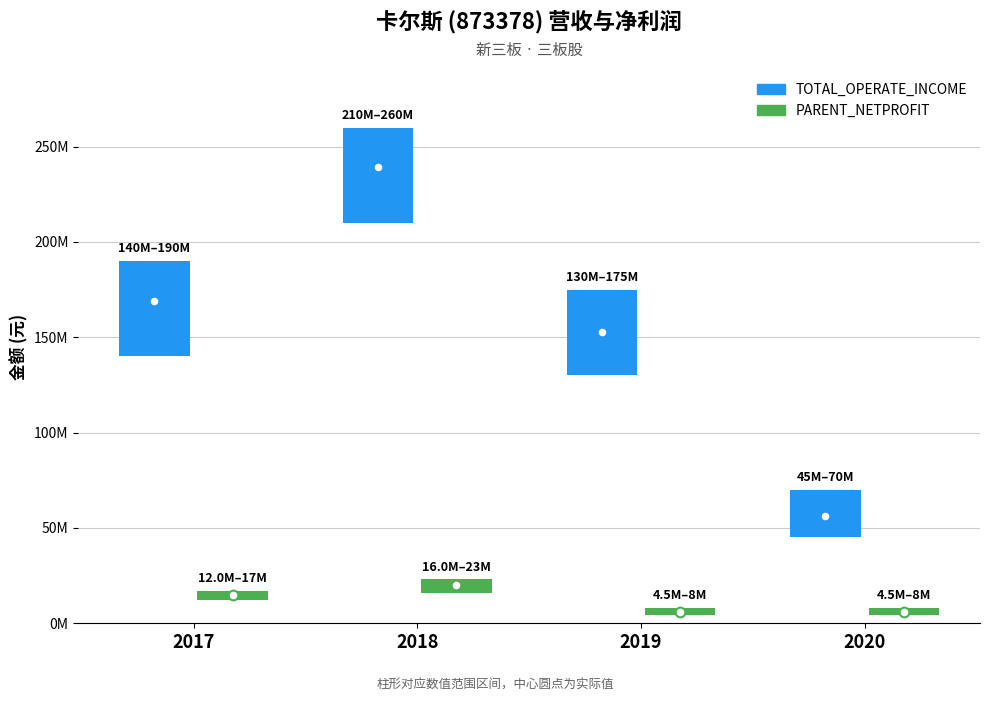

What is the sum of all TOTAL_OPERATE_INCOME values?

617795148.4